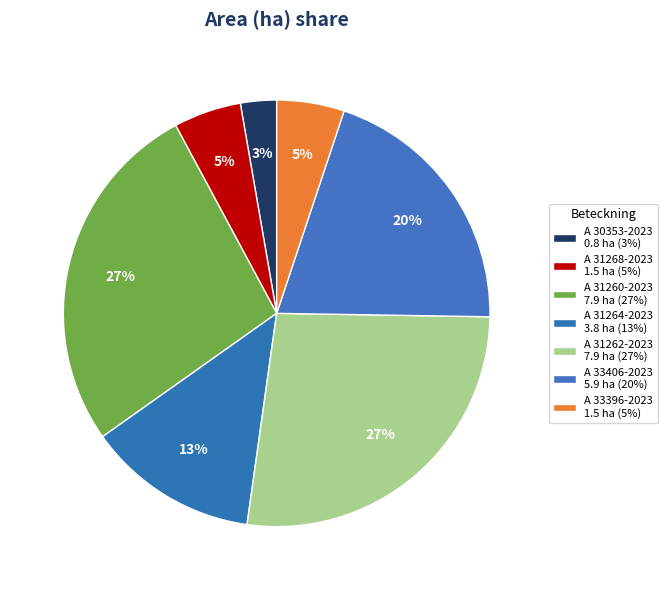

To the nearest percent, what is the difference between the largest and smallest slice percentages?

24%